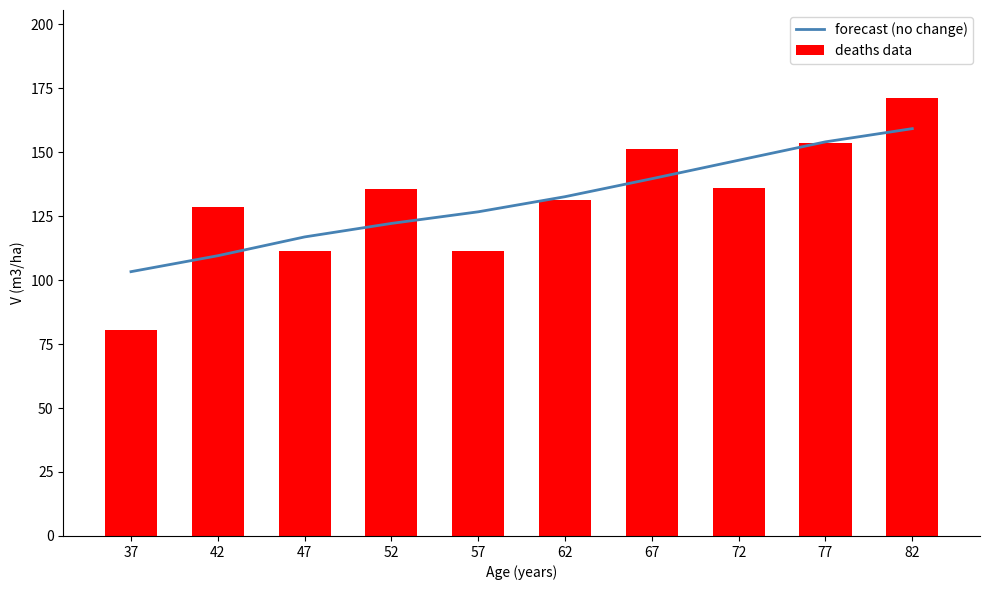

What is the difference between the maximum and minimum values in the forecast (no change) series?

55.9